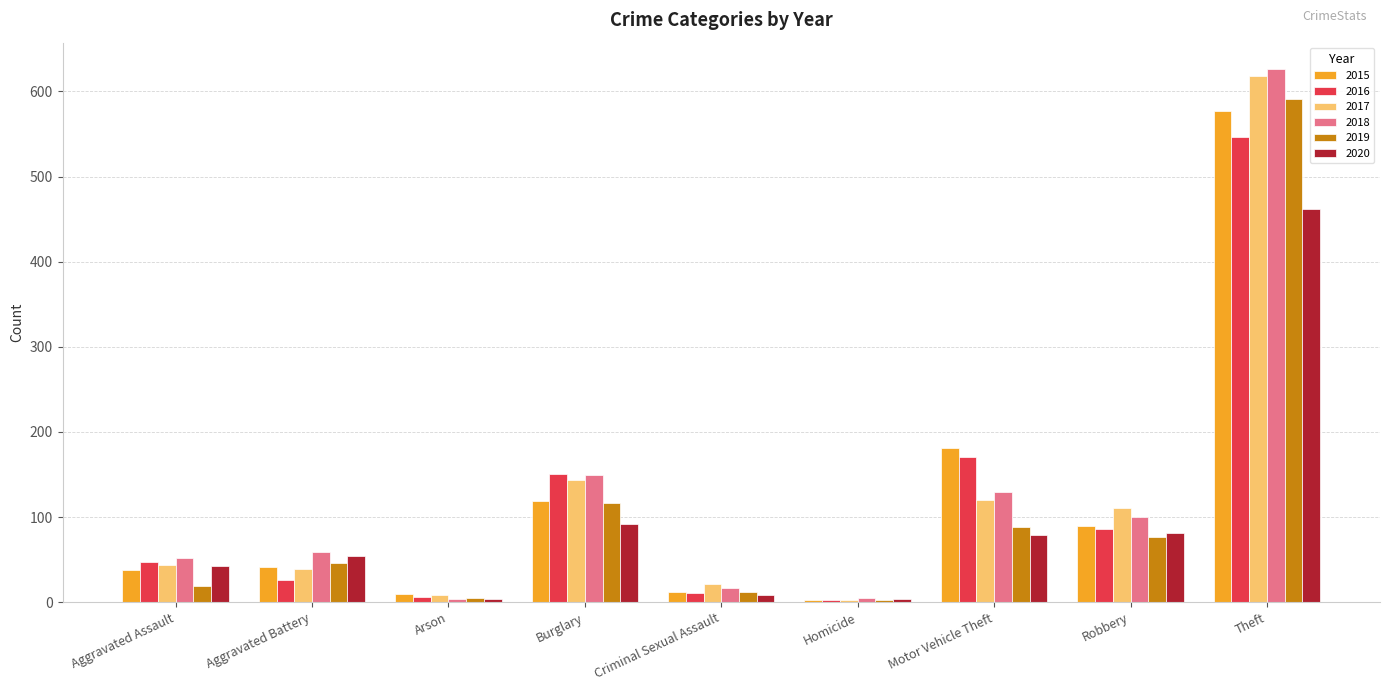

What is the difference between the second highest and second lowest values in the 2018 series?

144